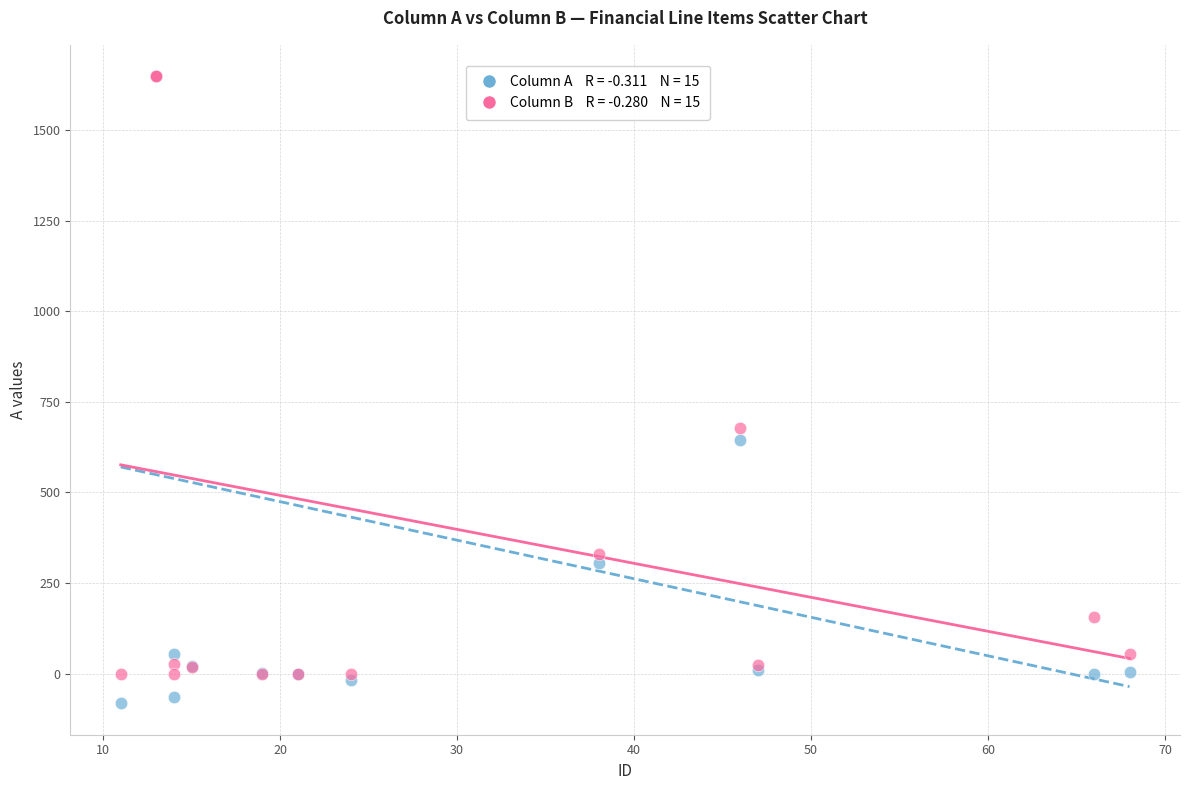

Across all series, what Y value is closest to 783?

678.8